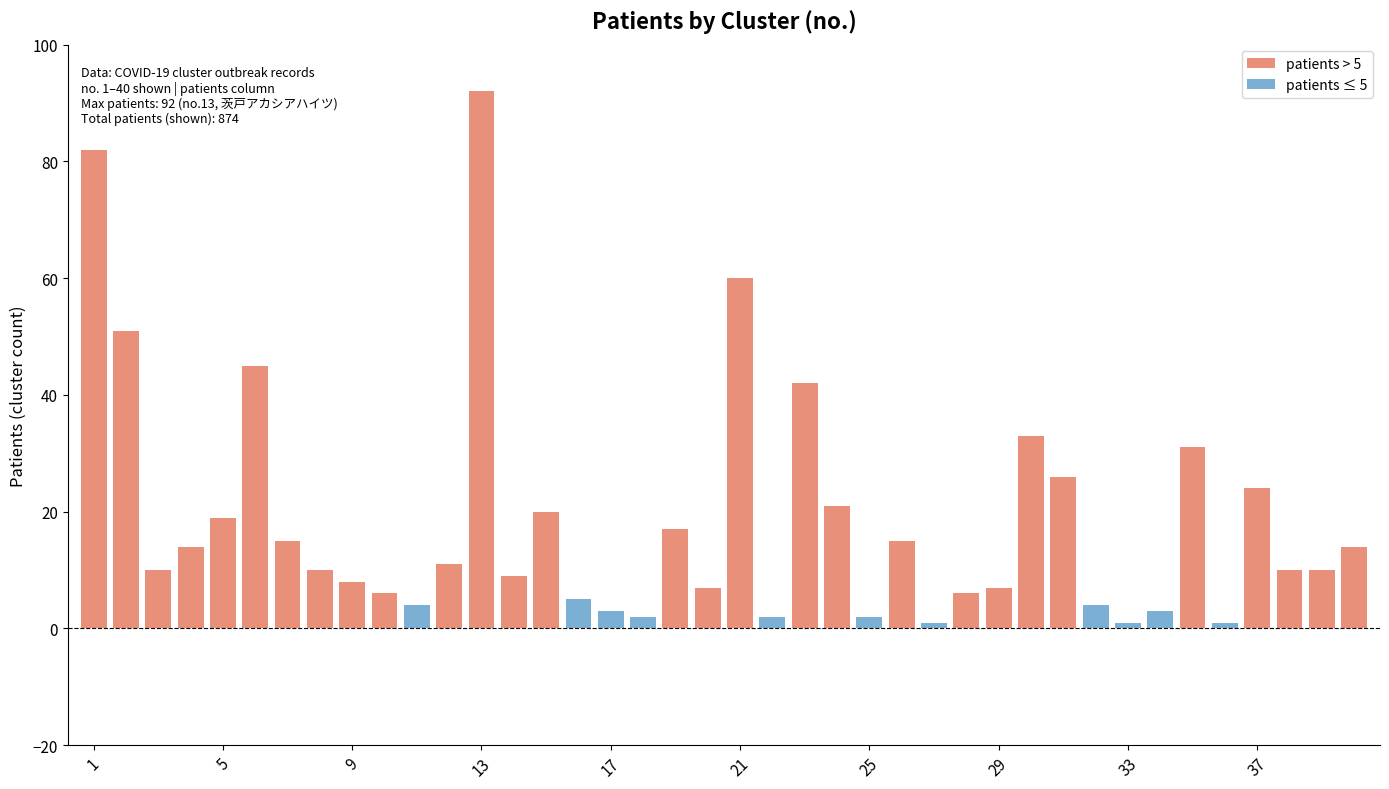

Is it true that the value at 38 is 10?

True